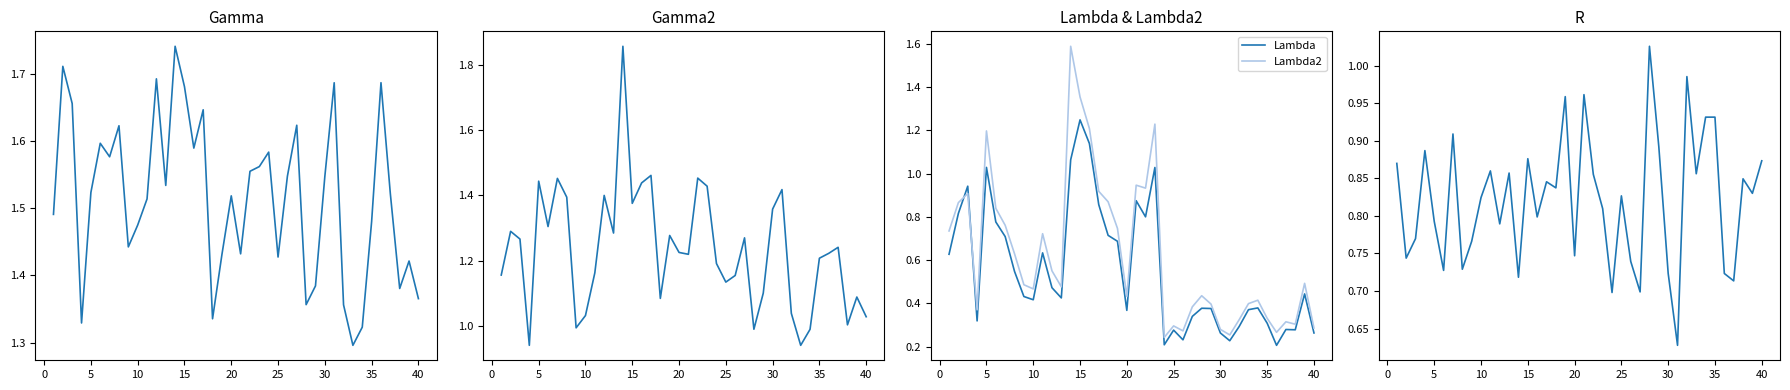

What is the lowest value of the Lambda series?

0.2